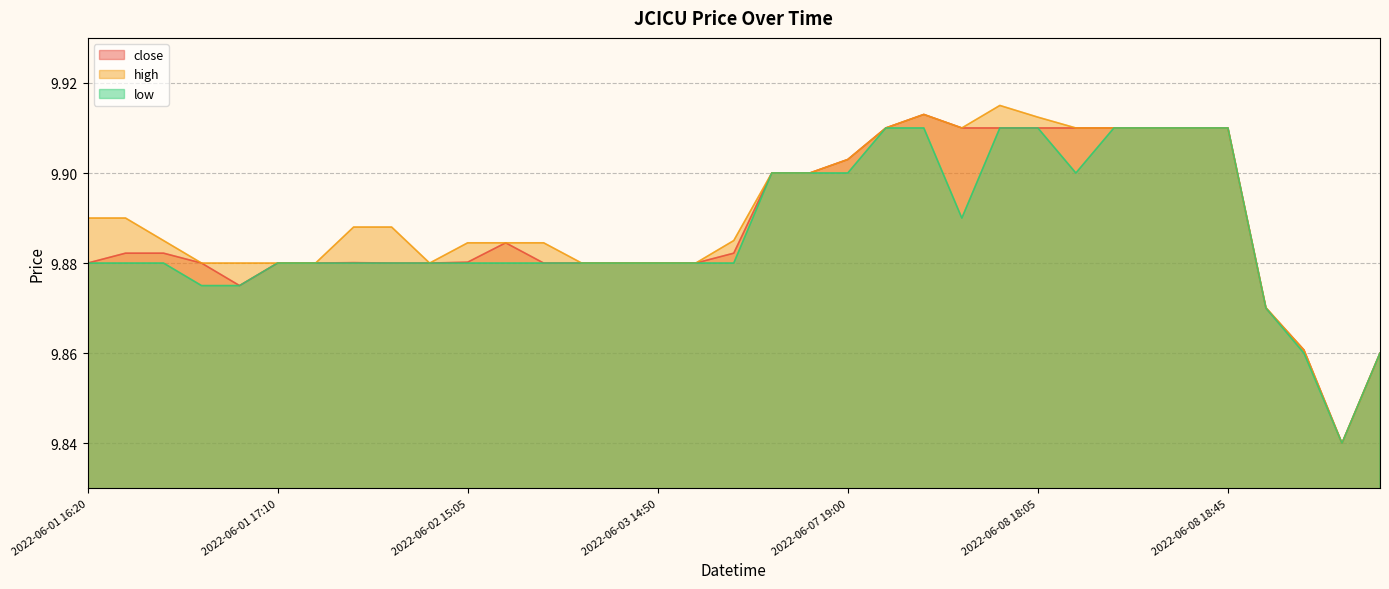

Reading right to left, transcribe all the data shown in this chart.

close: 9.9	9.8	9.9	9.9	9.9	9.9	9.9	9.9	9.9	9.9	9.9	9.9	9.9	9.9	9.9	9.9	9.9	9.9	9.9	9.9	9.9	9.9	9.9	9.9	9.9	9.9	9.9	9.9	9.9	9.9	9.9	9.9	9.9	9.9	9.9
high: 9.9	9.8	9.9	9.9	9.9	9.9	9.9	9.9	9.9	9.9	9.9	9.9	9.9	9.9	9.9	9.9	9.9	9.9	9.9	9.9	9.9	9.9	9.9	9.9	9.9	9.9	9.9	9.9	9.9	9.9	9.9	9.9	9.9	9.9	9.9
low: 9.9	9.8	9.9	9.9	9.9	9.9	9.9	9.9	9.9	9.9	9.9	9.9	9.9	9.9	9.9	9.9	9.9	9.9	9.9	9.9	9.9	9.9	9.9	9.9	9.9	9.9	9.9	9.9	9.9	9.9	9.9	9.9	9.9	9.9	9.9